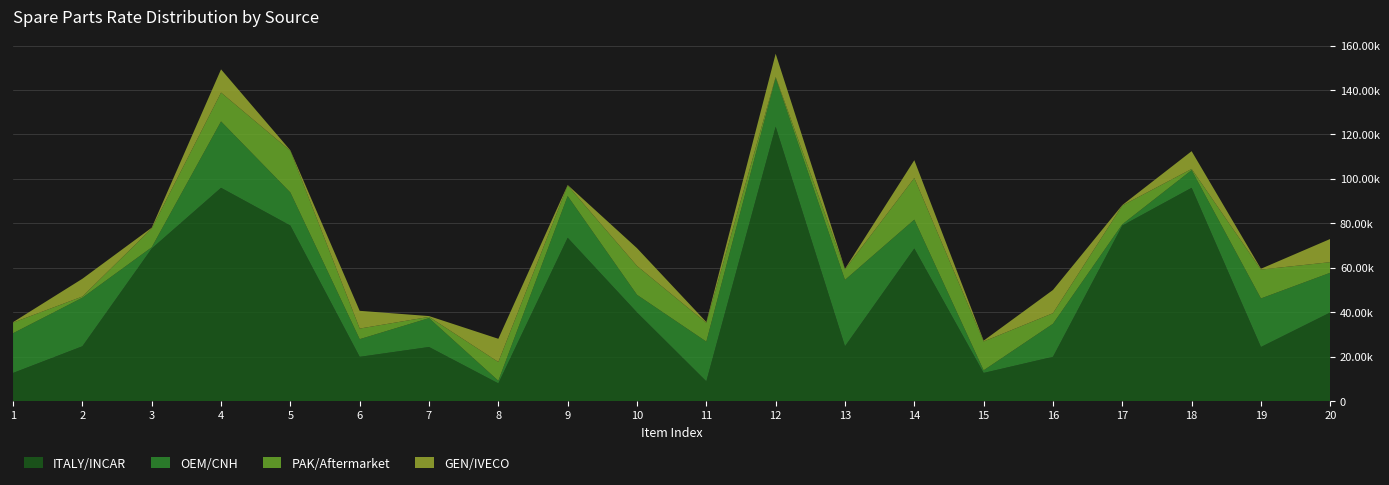

Reading left to right, what are all the values shown in this chart?

ITALY/INCAR: 1=12645	2=24650	3=68650	4=95990	5=78990	6=19900	7=24325	8=7945	9=73500	10=39870	11=8865	12=123500	13=24650	14=68650	15=12645	16=19900	17=78990	18=95990	19=24325	20=39870
OEM/CNH: 1=17875	2=21850	3=565	4=29875	5=14875	6=7945	7=13000	8=1175	9=18775	10=7945	11=17875	12=21850	13=29875	14=13000	15=1175	16=14875	17=565	18=7945	19=21850	20=17875
PAK/Aftermarket: 1=4775	2=550	3=8450	4=13000	5=18775	6=4775	7=550	8=8450	9=4775	10=13000	11=8450	12=550	13=4775	14=18775	15=13000	16=4775	17=8450	18=550	19=13000	20=4775
GEN/IVECO: 1=215	2=7990	3=370	4=10445	5=215	6=7990	7=370	8=10445	9=215	10=7990	11=370	12=10445	13=215	14=7990	15=370	16=10445	17=215	18=7990	19=370	20=10445